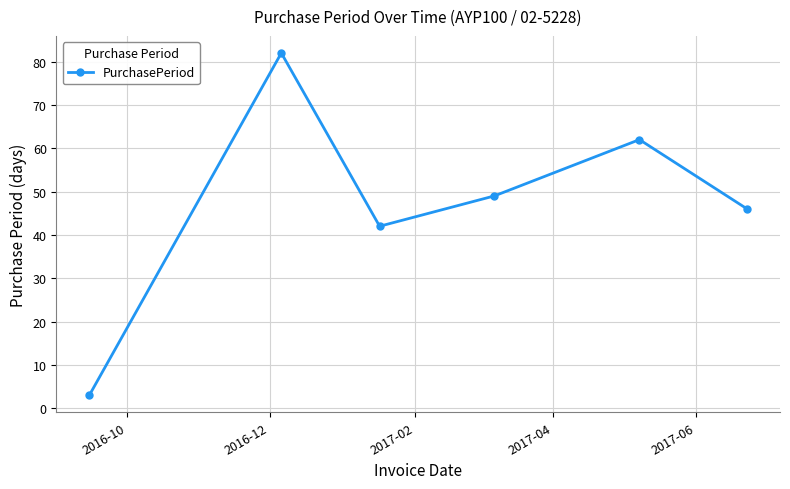

How many values are below 49?

3